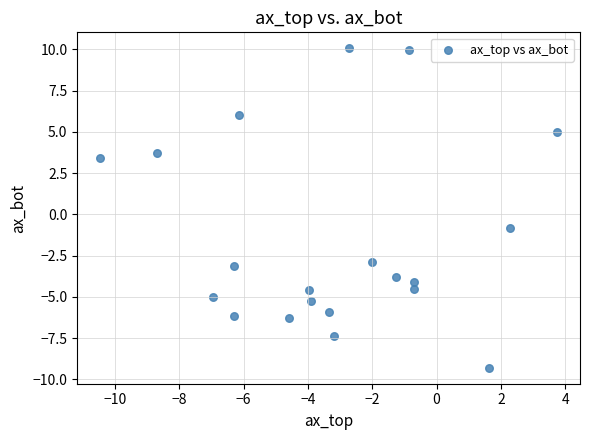

What Y value in the scatter plot is closest to 0?

-0.8